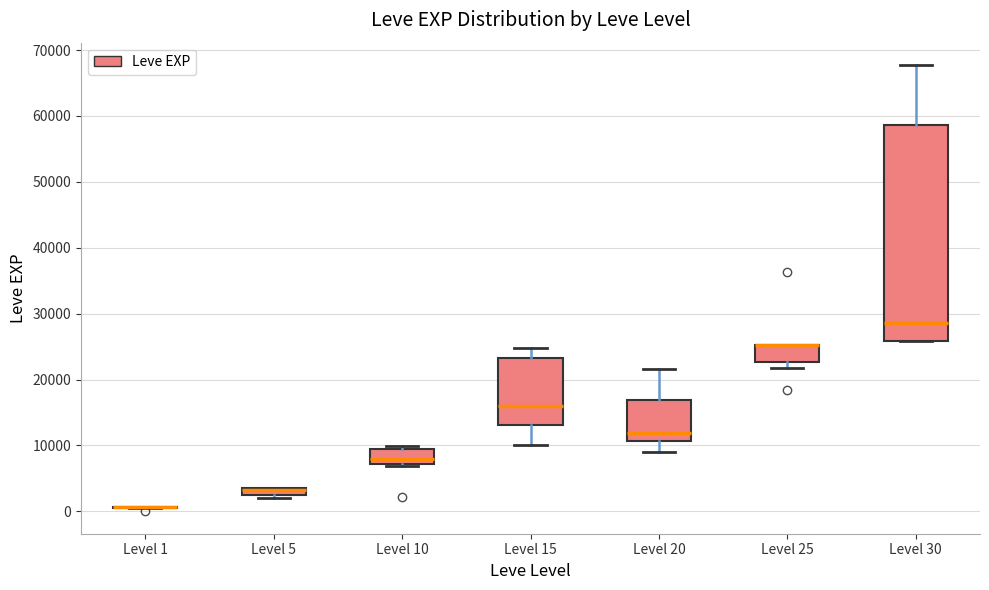

Where is the lower edge of the box for Level 30 on the y-axis? The values are not printed on the chart, so give them approximately, as read against the axis.

26000